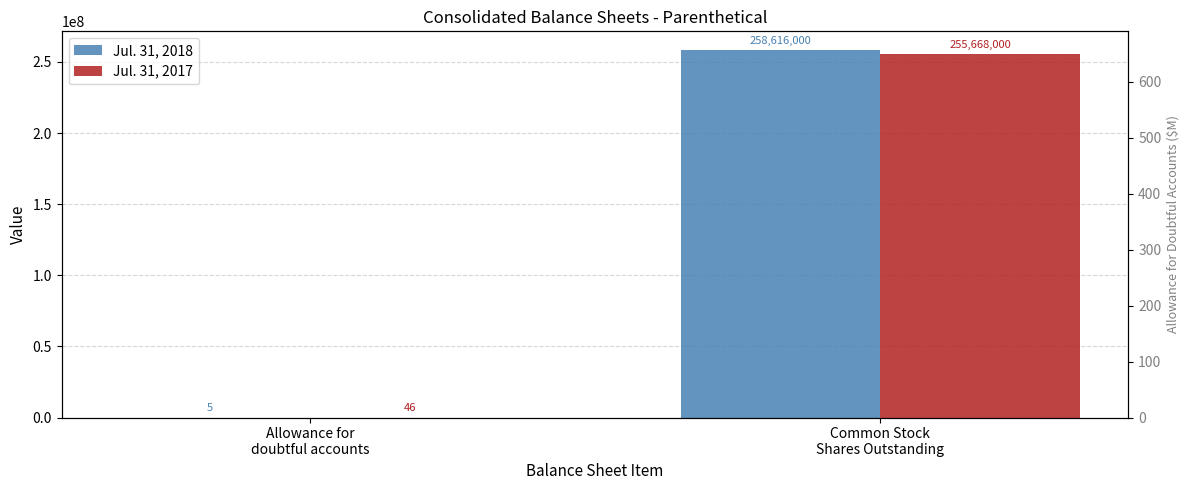

What is the difference between the maximum and minimum values in the Jul. 31, 2018 series?

258615995